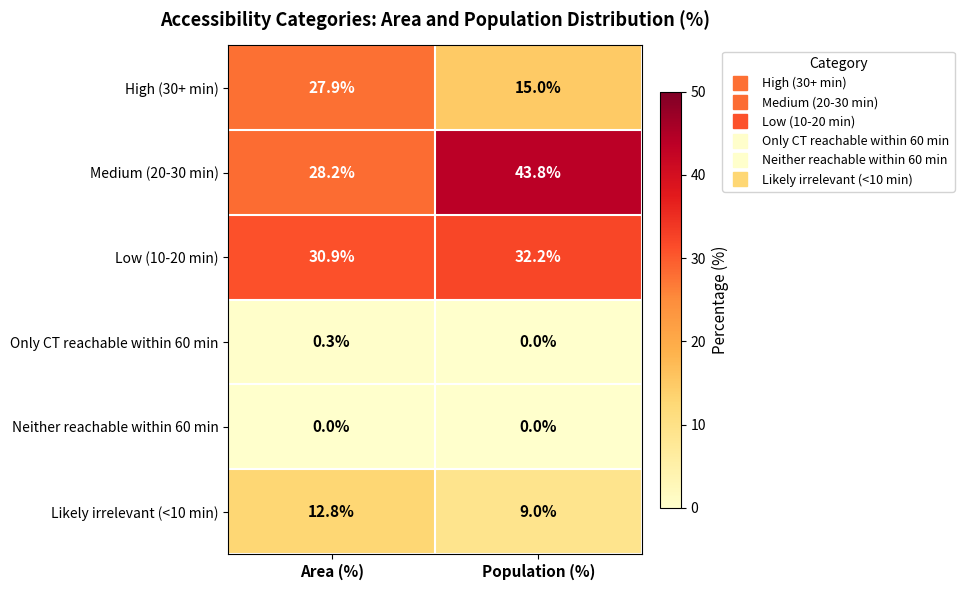

Which series has the largest total across all categories?

Medium (20-30 min)